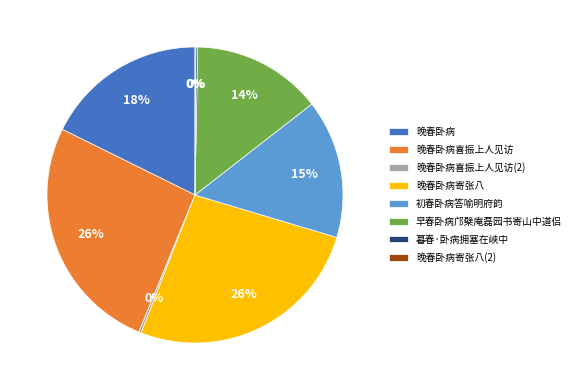

Is there any slice that represents more than half of the pie?

No